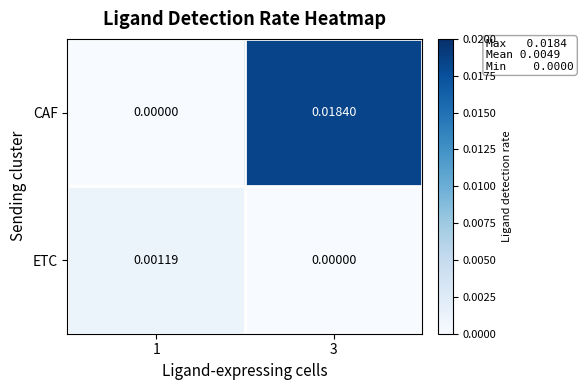

Is the value of CAF at 3 greater than the value of ETC at 1?

Yes